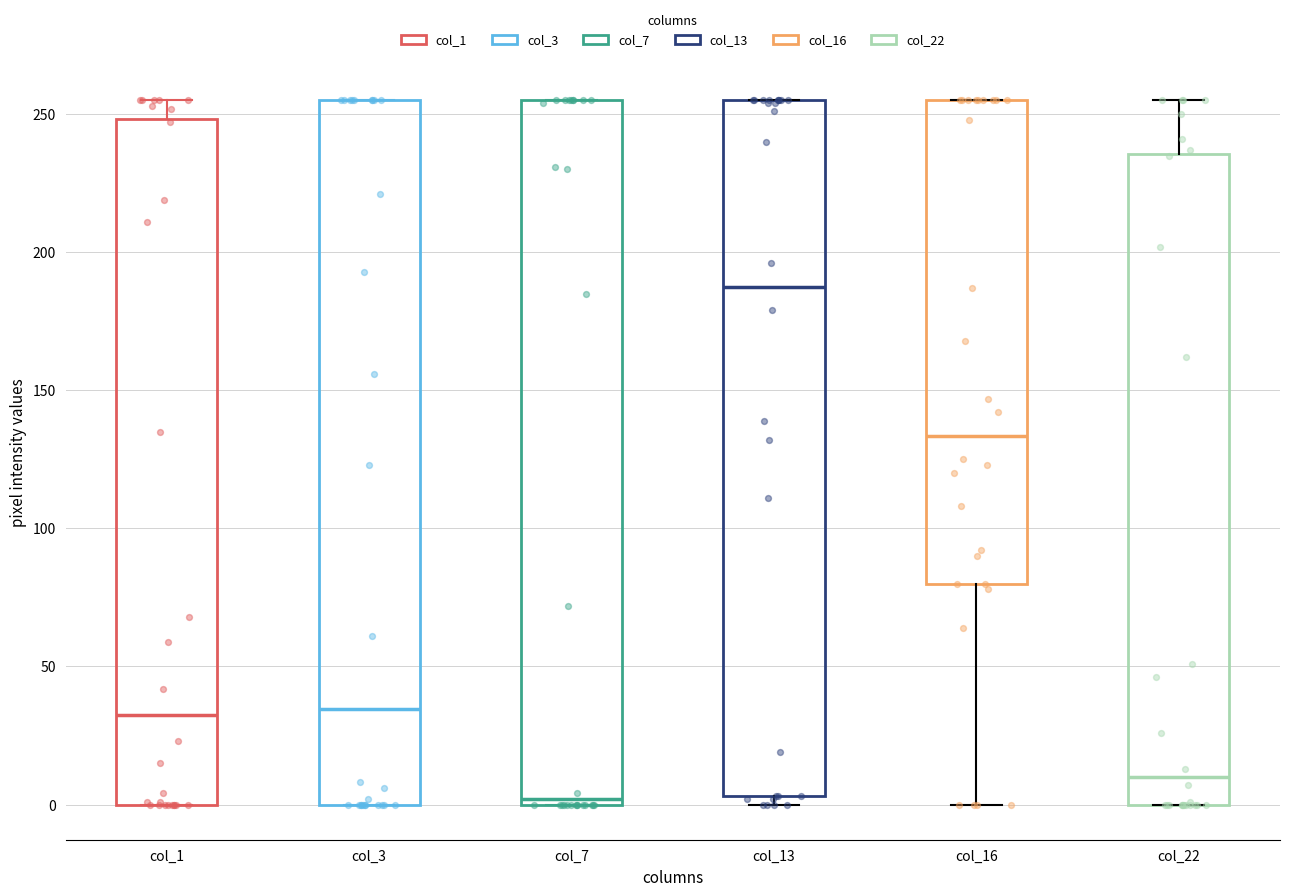

Which box has the lowest median line?

col_7